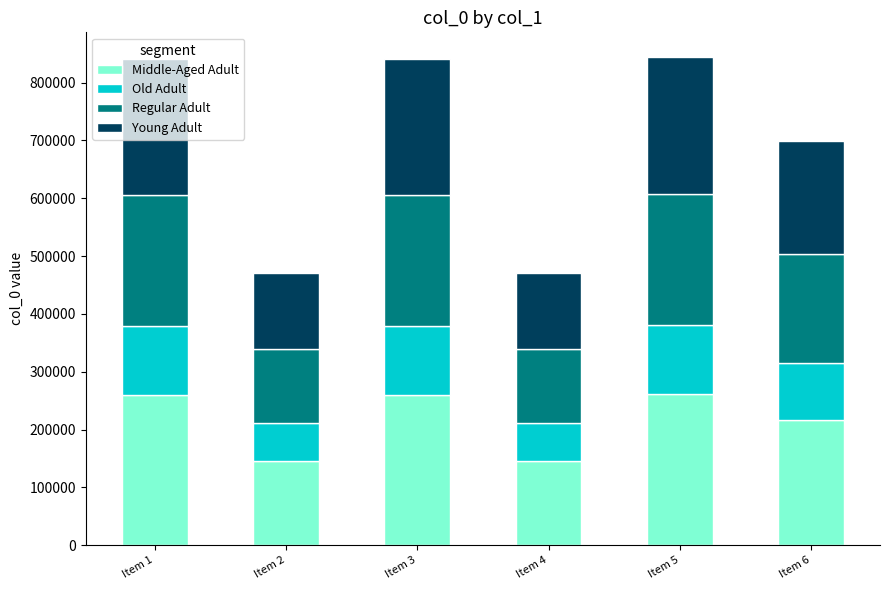

What is the difference between the second highest and minimum values in the Middle-Aged Adult series?

114492.0